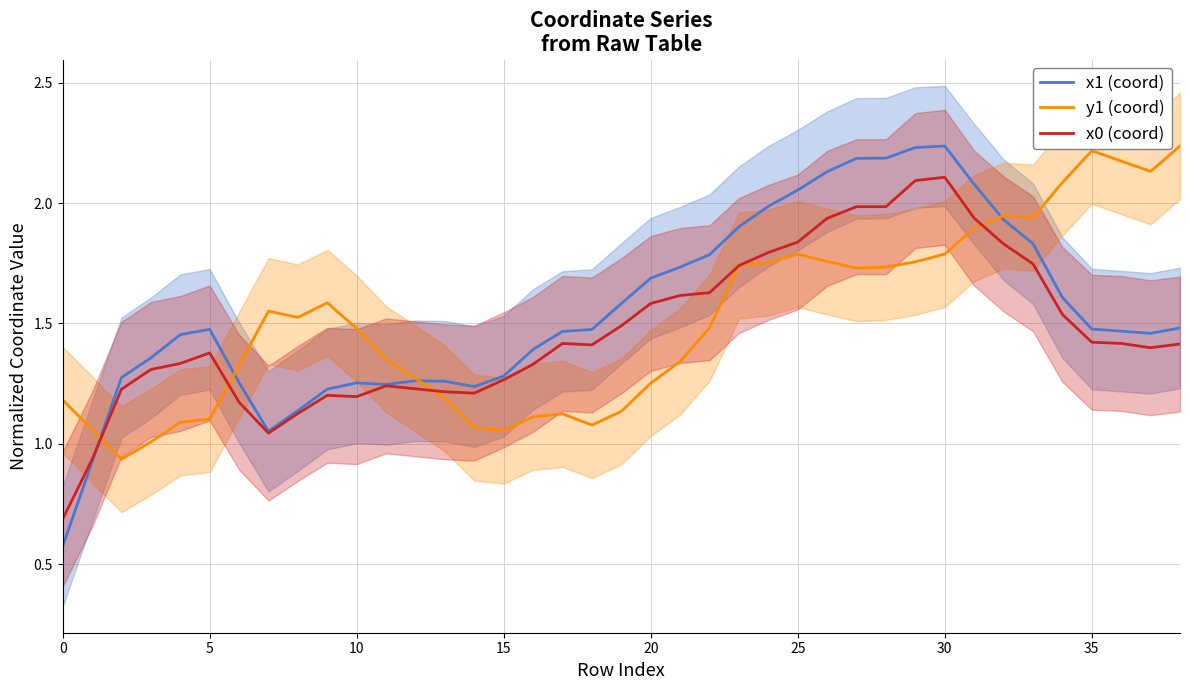

What is the minimum value for x0 (coord)?

0.7